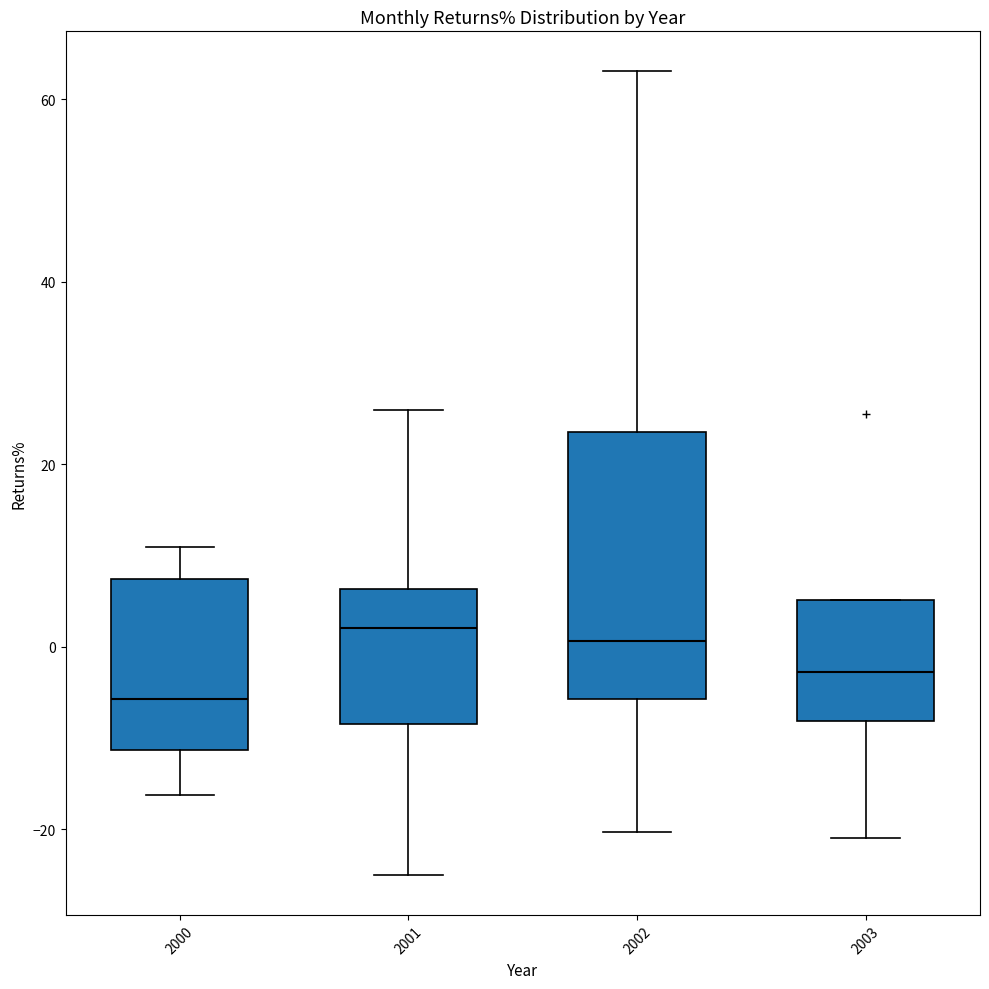

Where does the lower whisker of the box at x = 2003 end on the y-axis? The values are not printed on the chart, so give them approximately, as read against the axis.

-20